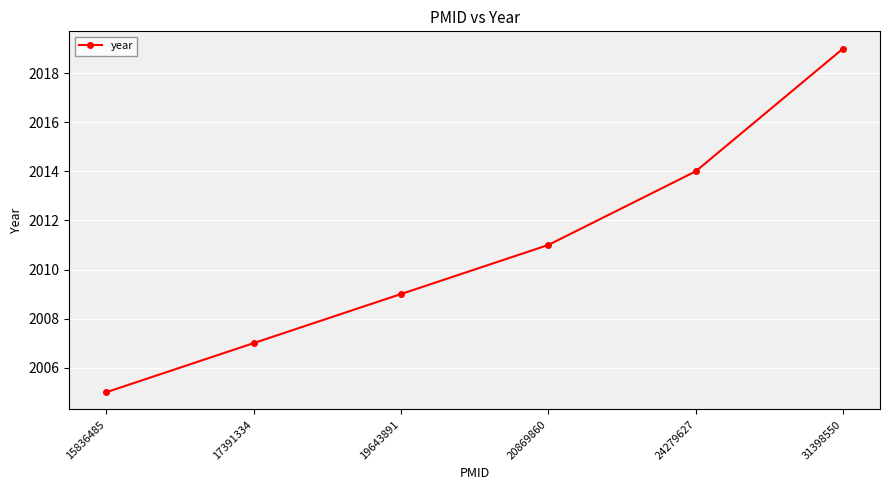

What is the maximum value shown in the chart?

2019